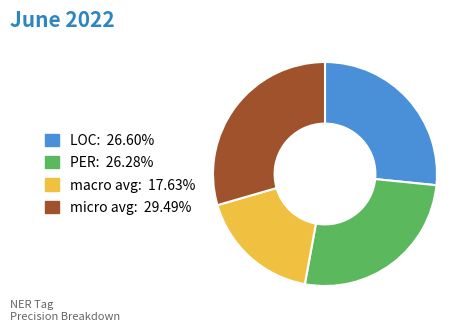

Count the number of slices in the pie.

4